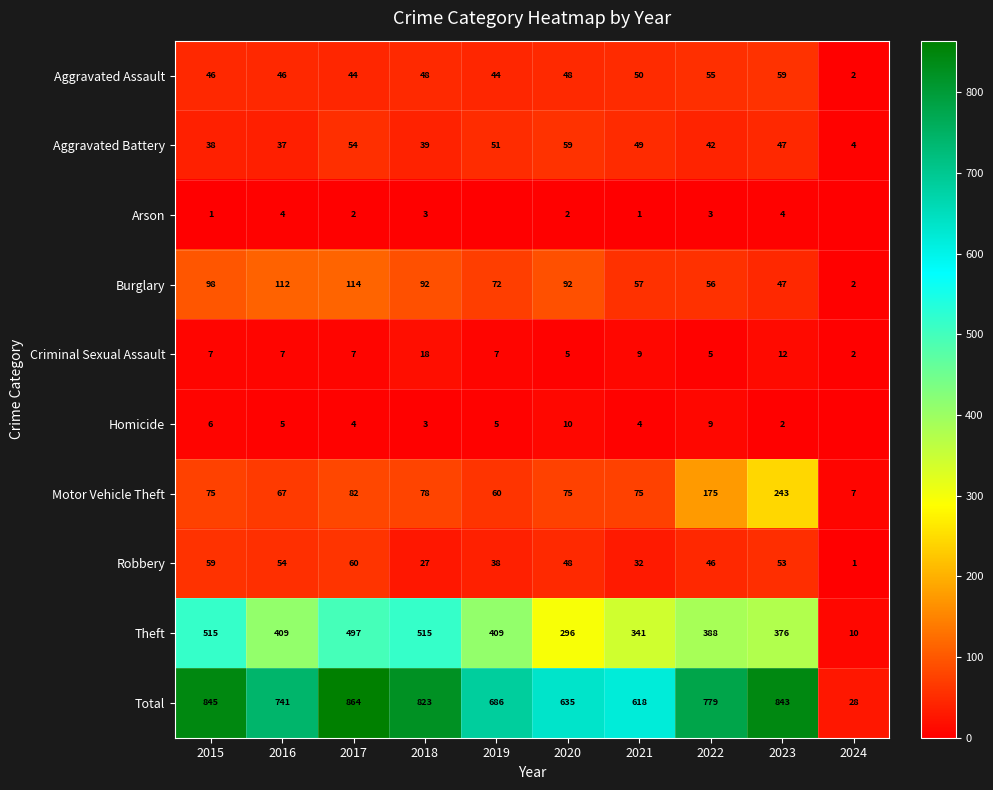

What is the difference between the Aggravated Battery values at 2015 and 2021?

11